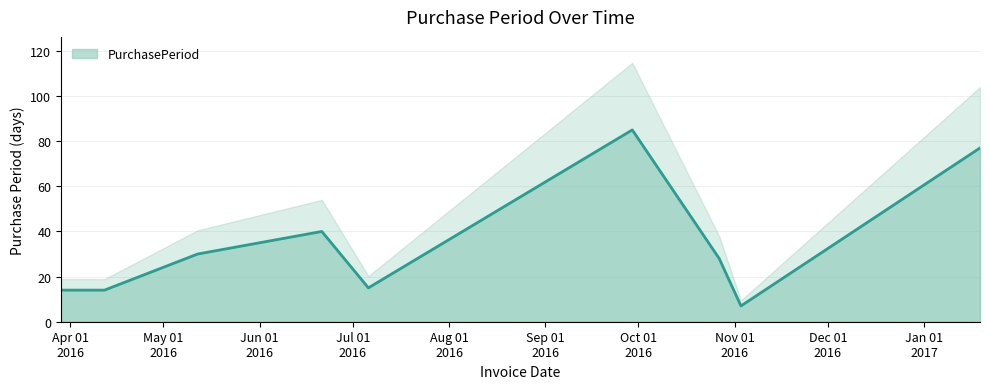

What is the difference between the values at 2016-10-27 and 2016-11-03?

21